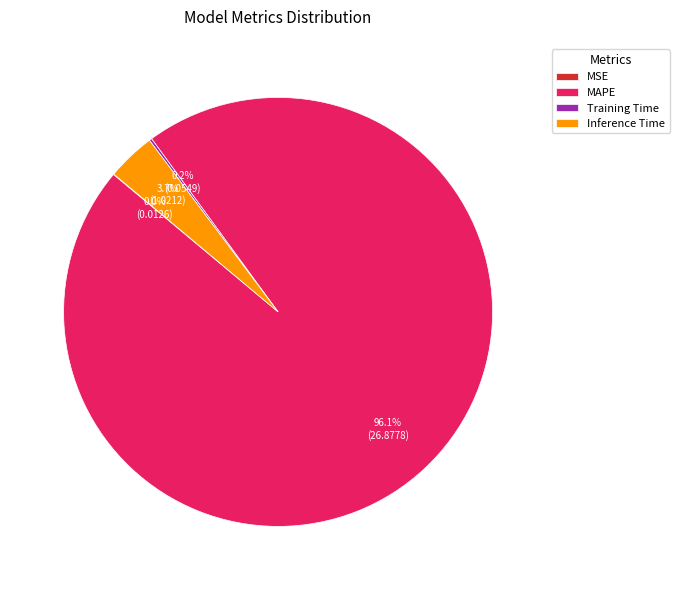

What is the majority slice?

MAPE